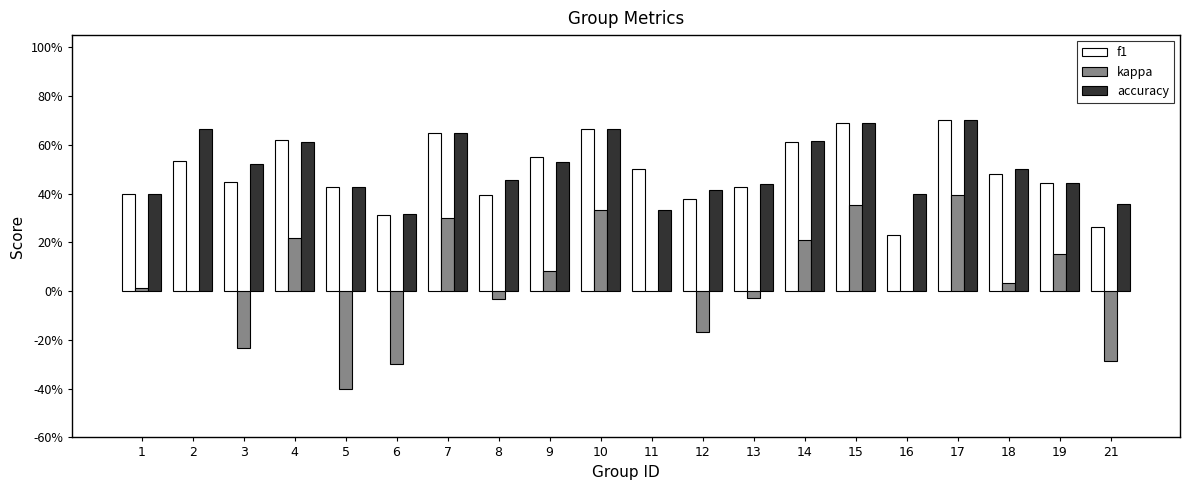

Are the bars horizontal?

No